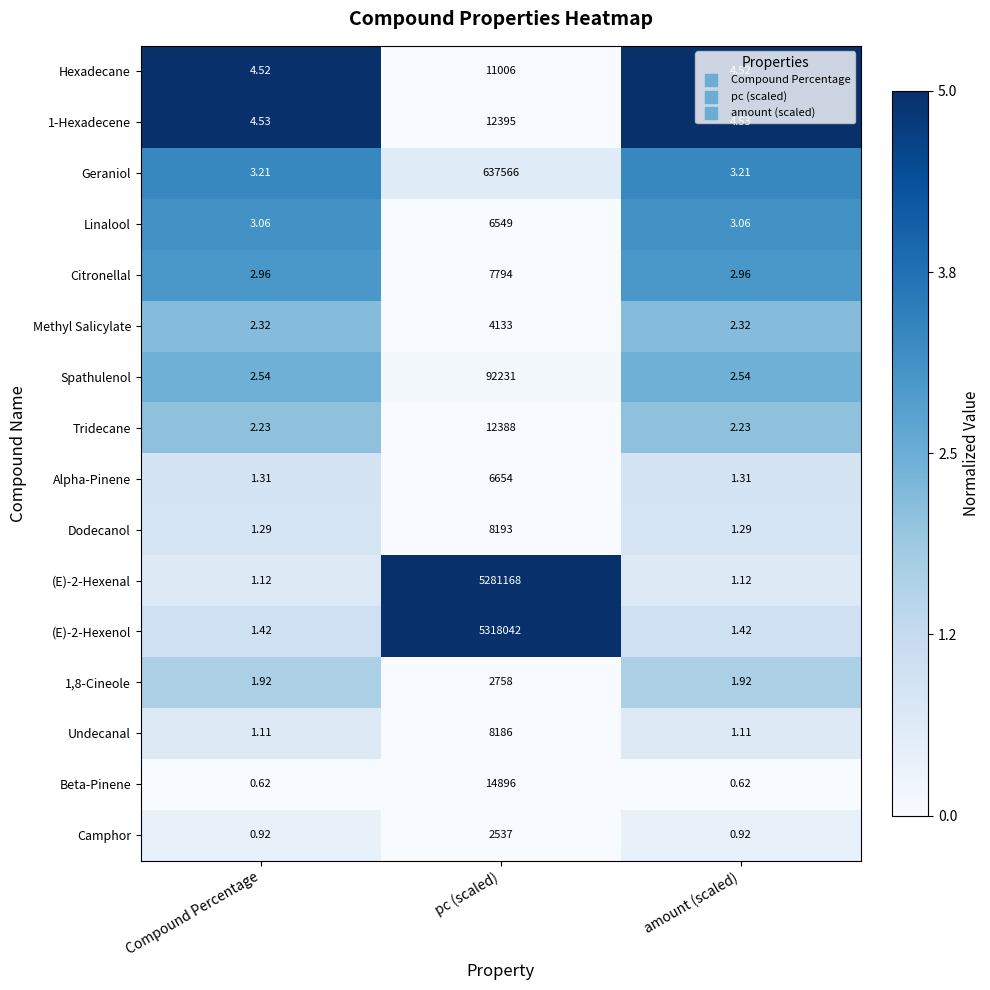

Which category has the highest value in the Spathulenol series?

pc (scaled)